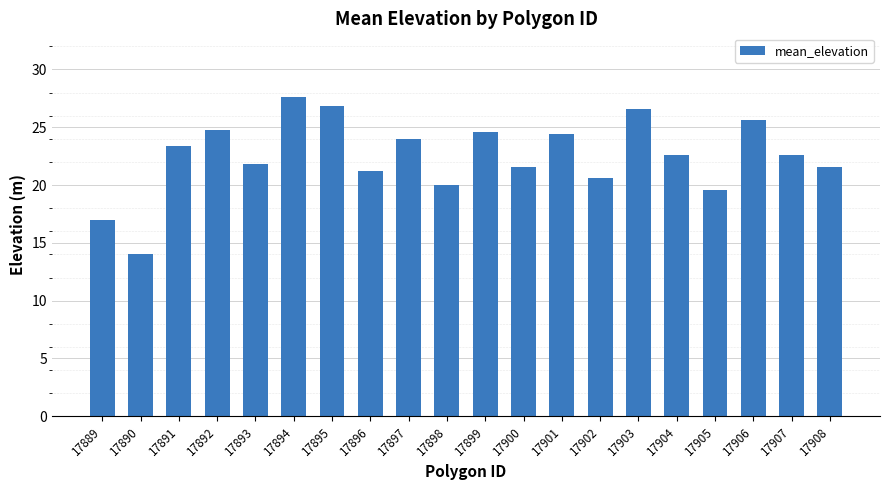

The chart shows a value of 20.0 at 17898. True or false?

True